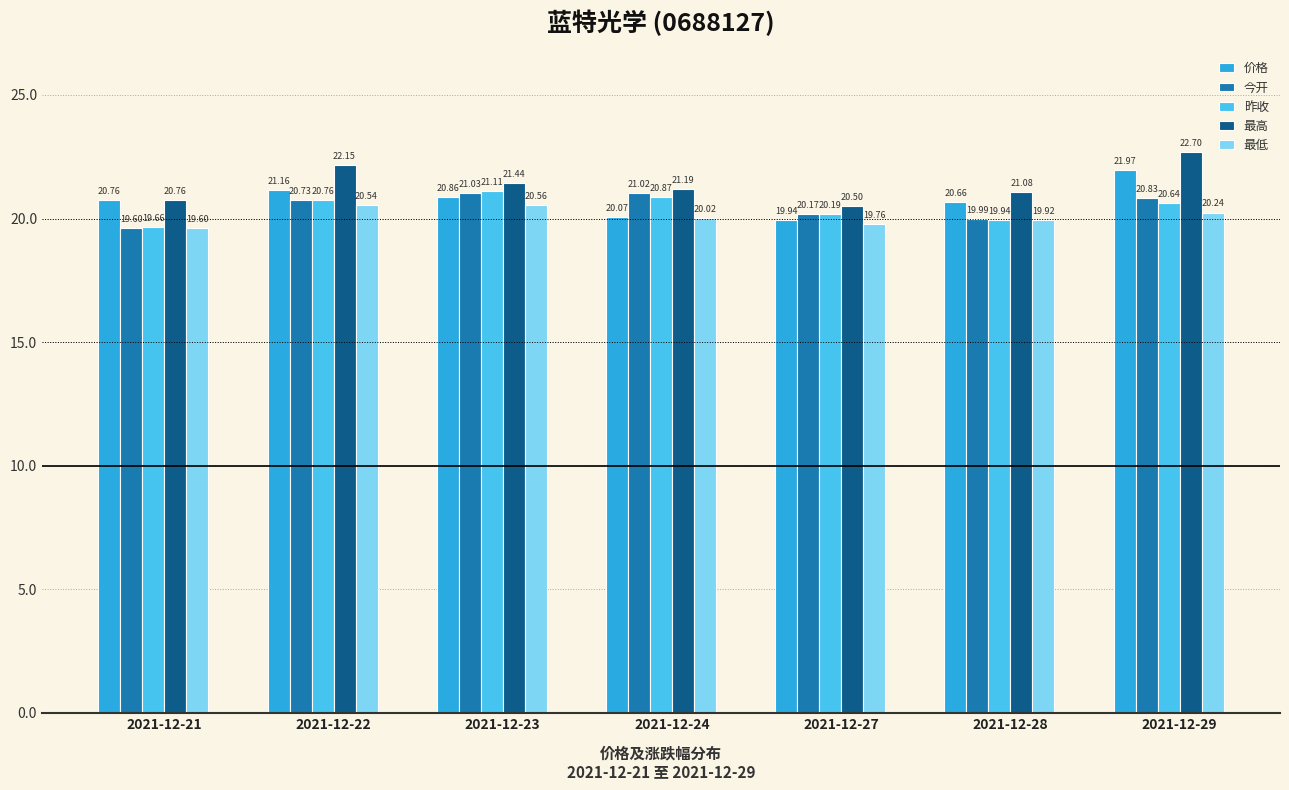

At which category is the sum across all series the highest?

2021-12-29